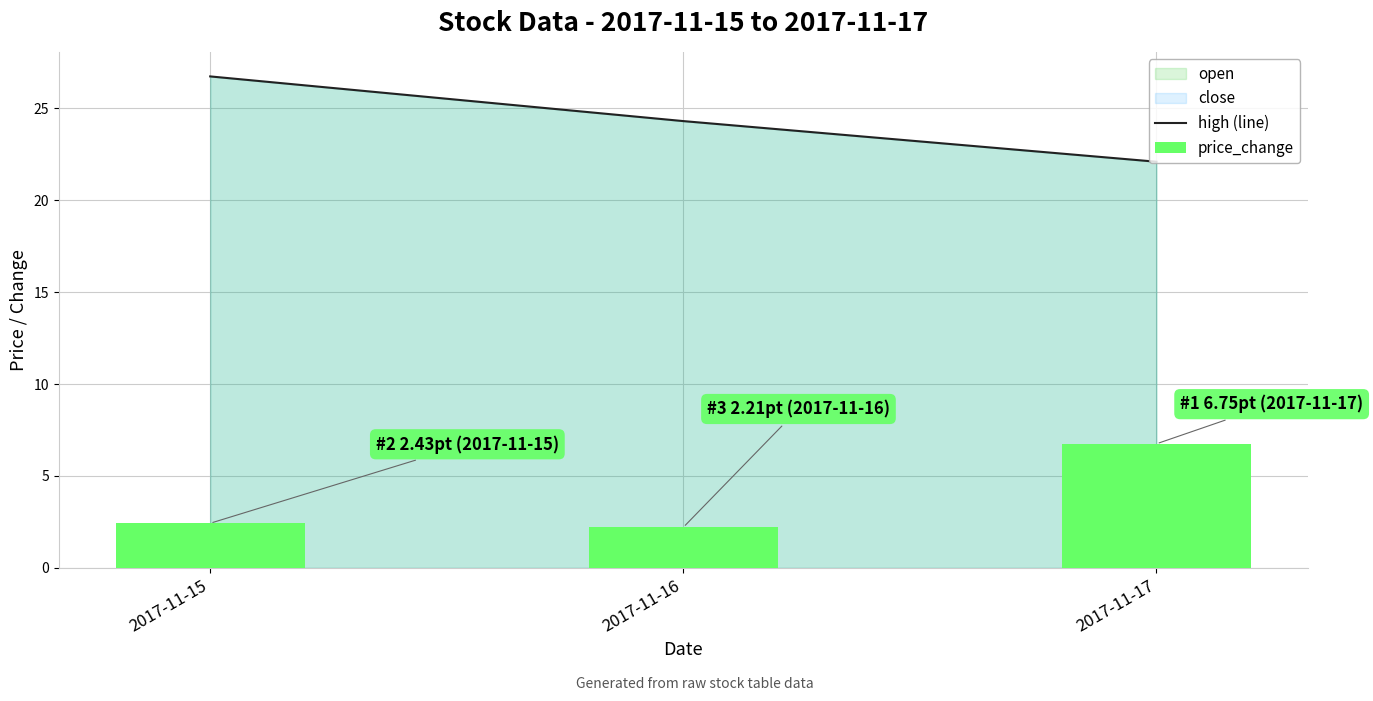

How many data points in high (line) are less than 24?

1